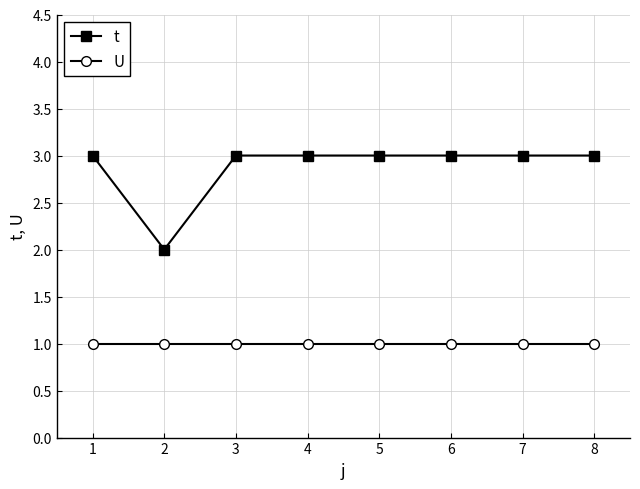

Which series has the largest total across all categories?

t